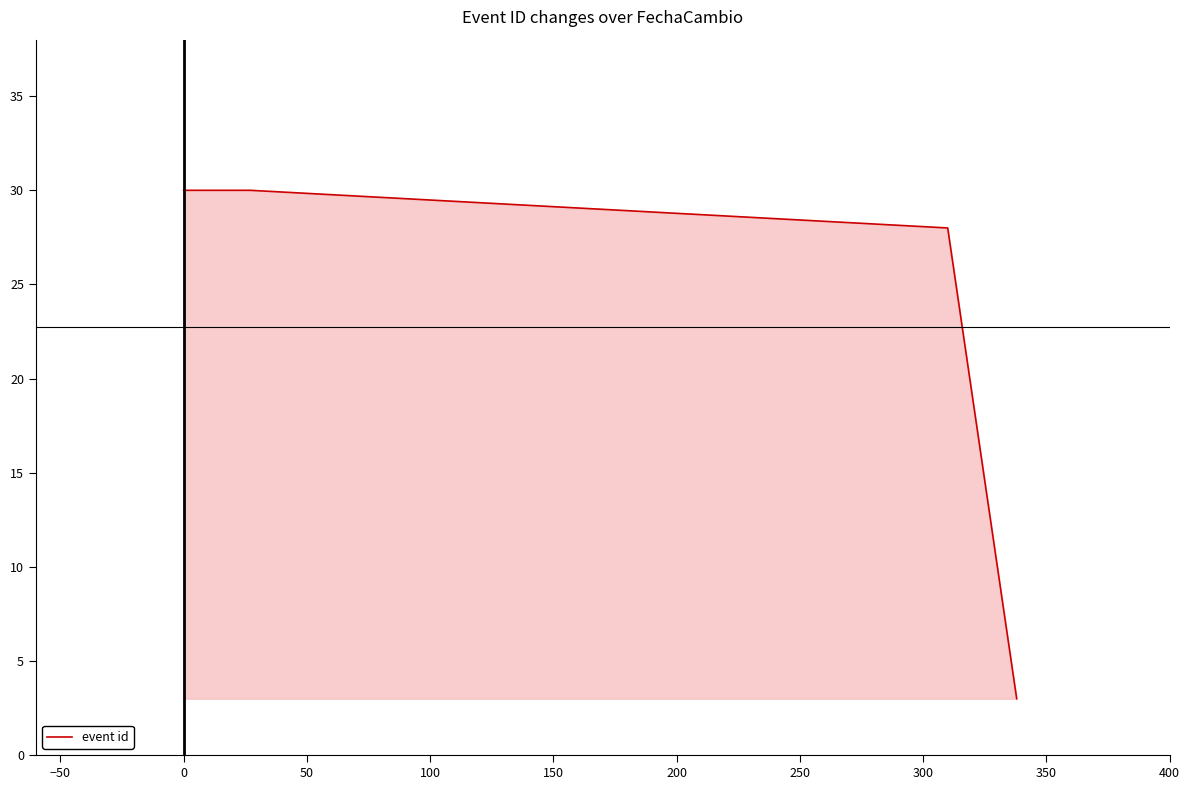

Reading right to left, transcribe all the data shown in this chart.

3	28	30	30